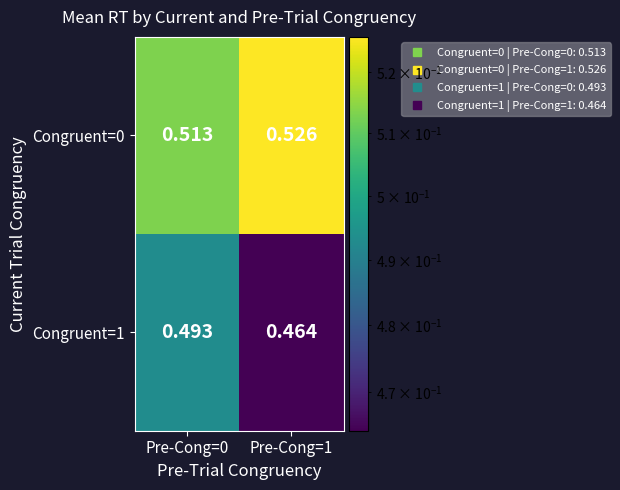

Rank the series by their maximum value, from lowest to highest.

Congruent=1, Congruent=0